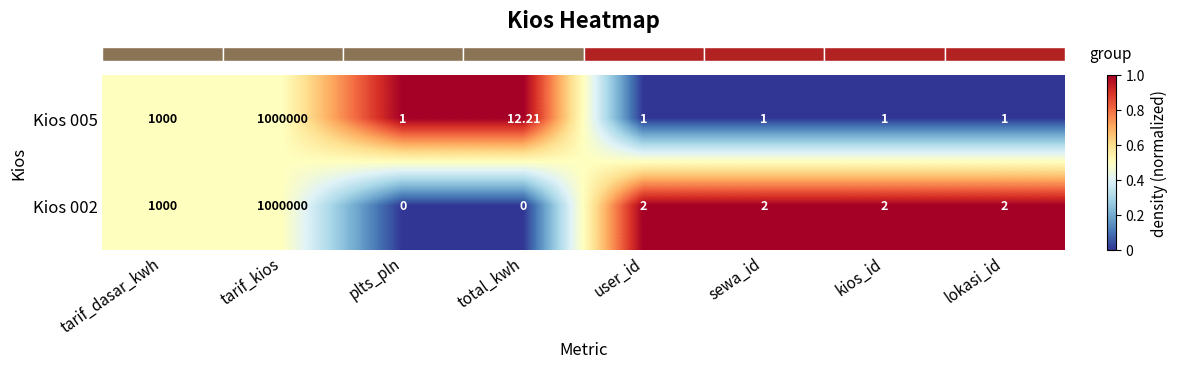

What is the difference between the highest and lowest values at total_kwh?

12.2